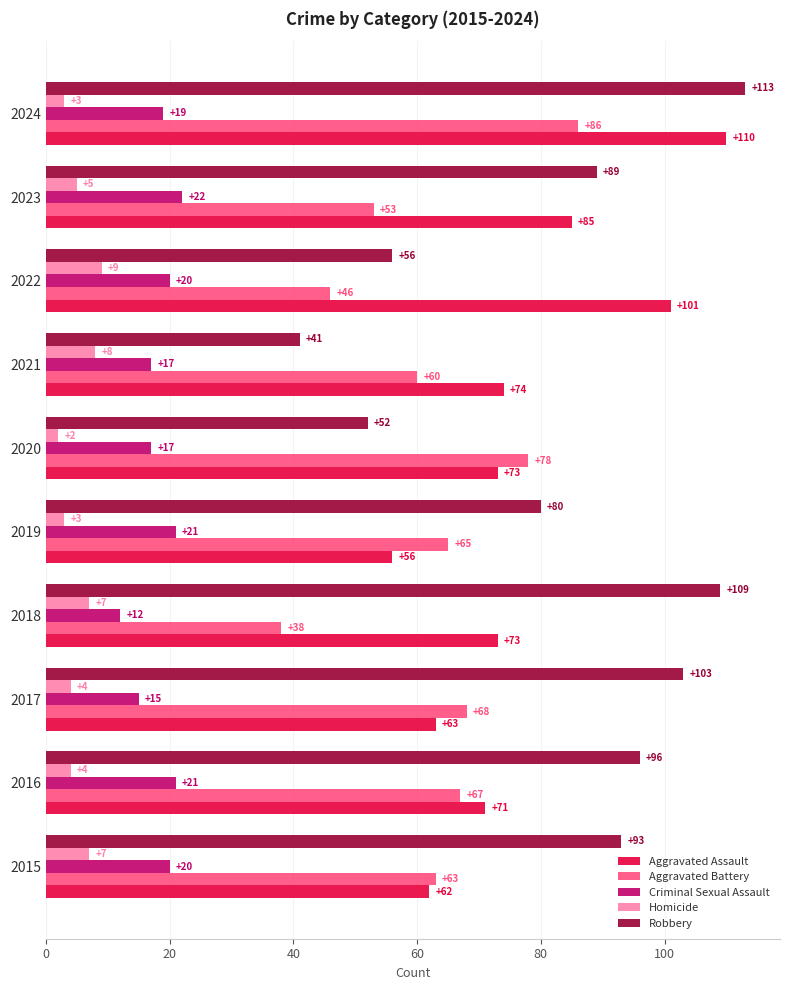

Where is Aggravated Assault nearest to the value 83?

2023